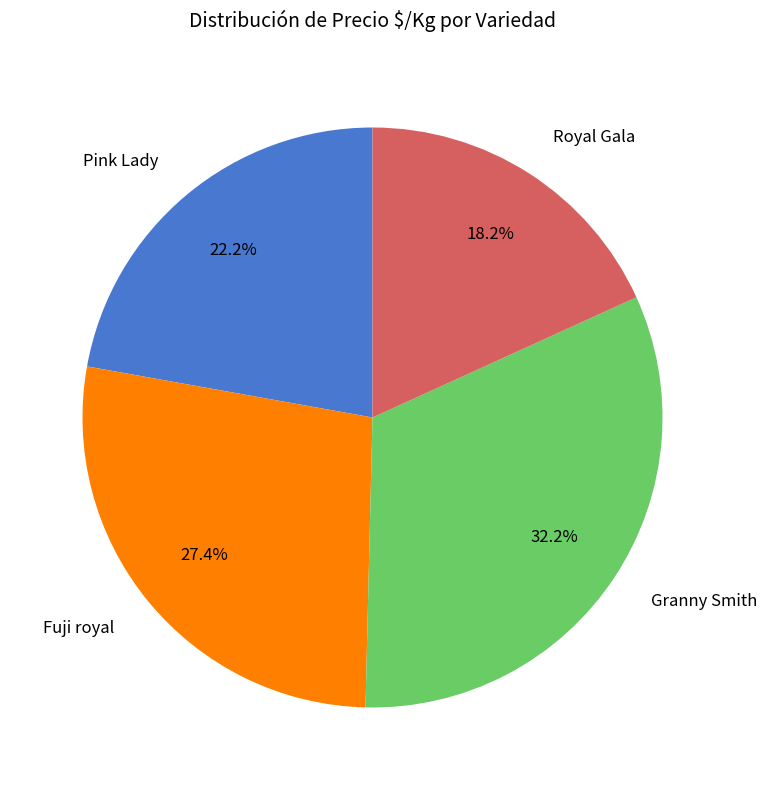

Which has a higher value, Pink Lady or Granny Smith?

Granny Smith